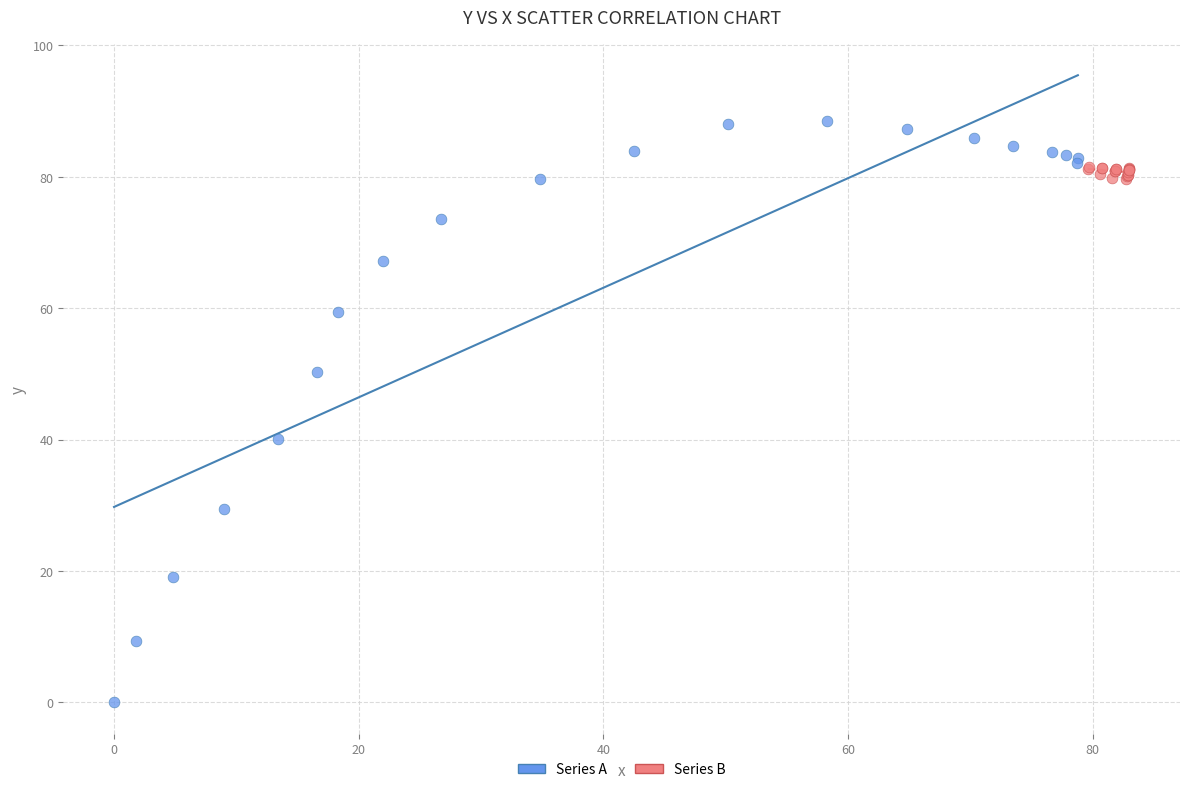

Which series has the widest spread of Y values?

Series A